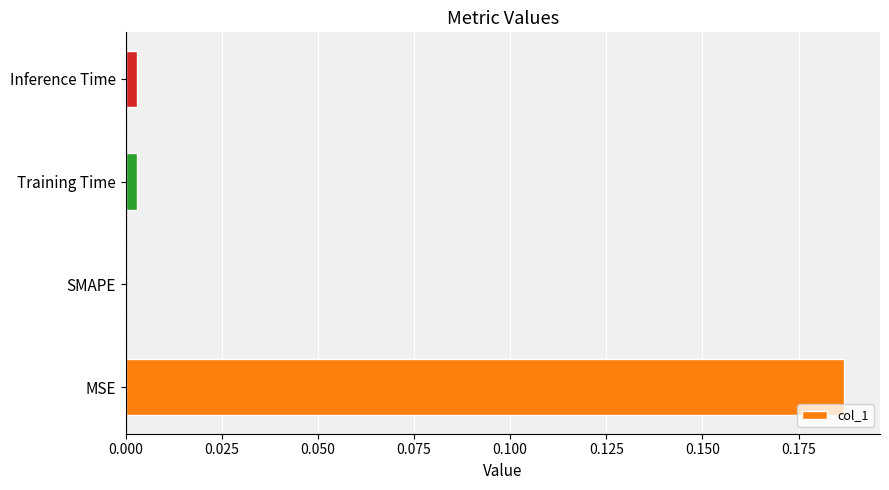

The value at MSE is 0.3. True or false?

False